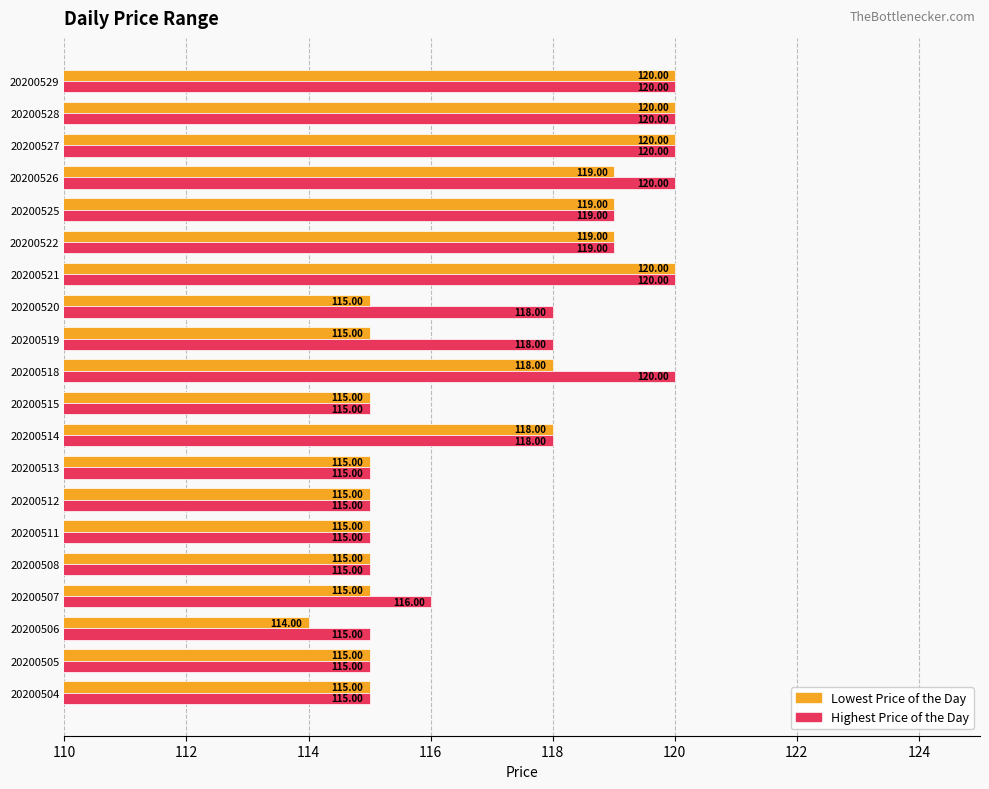

What is the difference between the maximum and minimum values in the Lowest Price of the Day series?

6